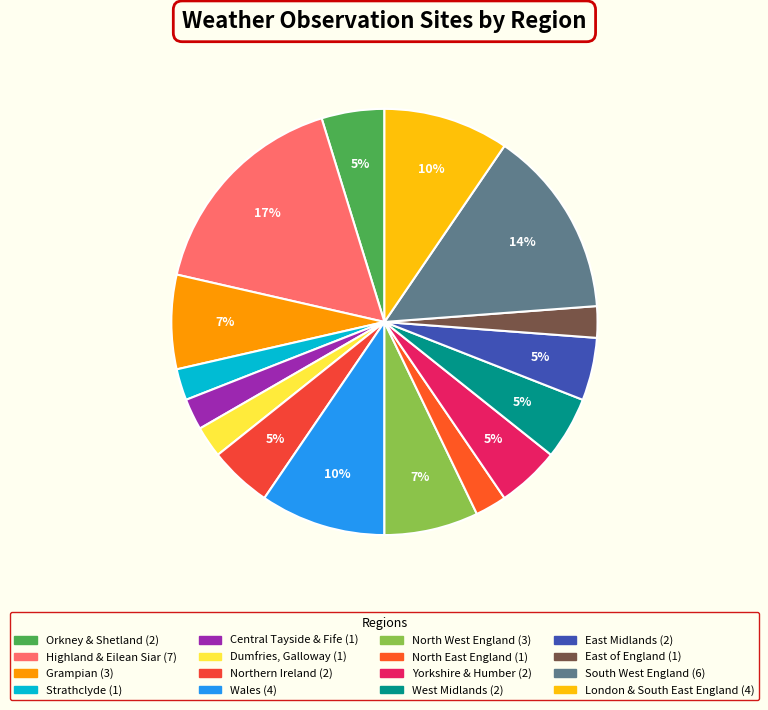

To the nearest percent, what is the average slice percentage?

6%